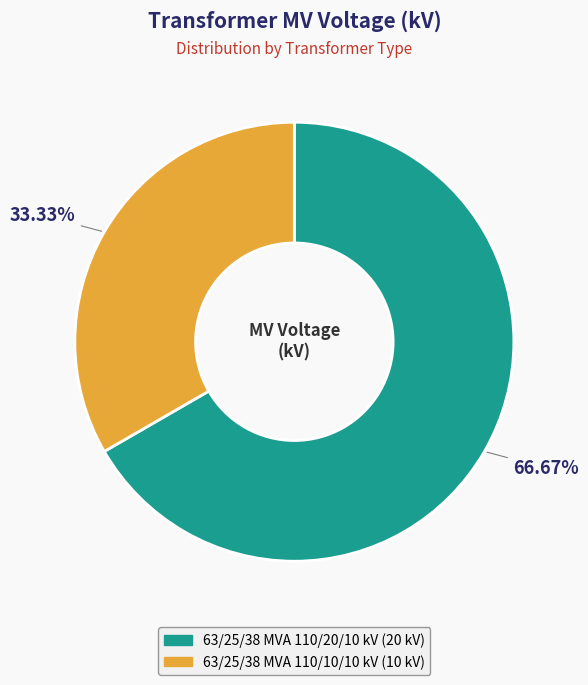

To the nearest percent, what percentage of the pie is 63/25/38 MVA 110/10/10 kV?

33%